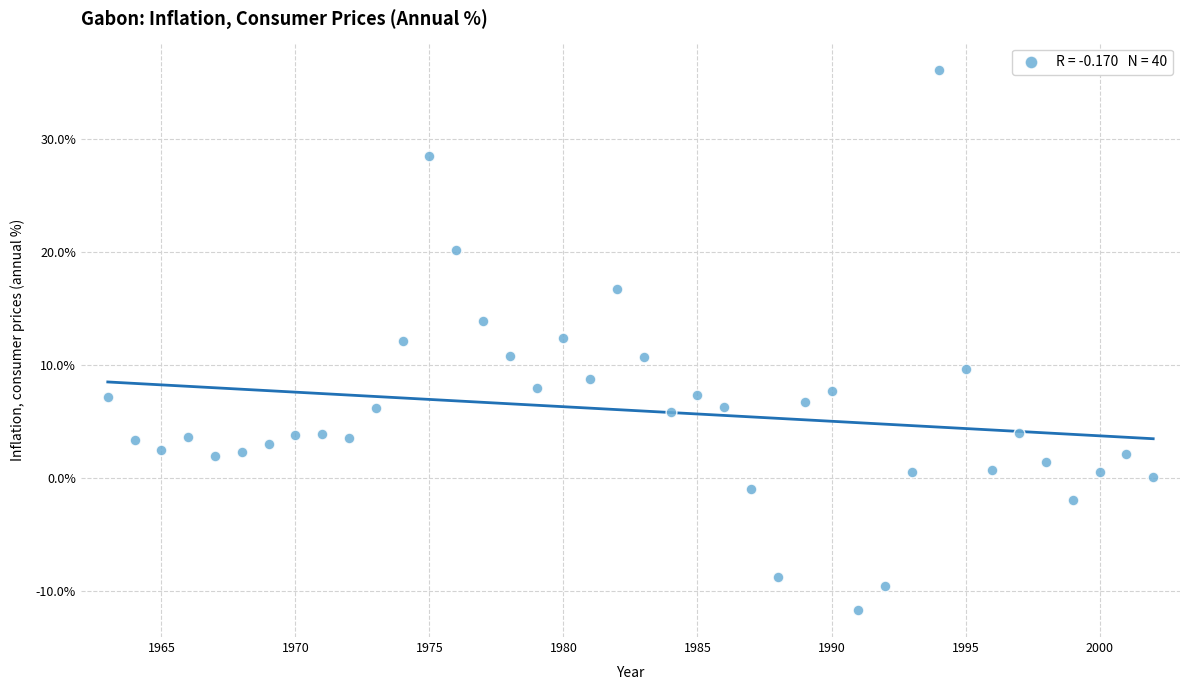

What is the range of Y values (max minus min)?

47.8